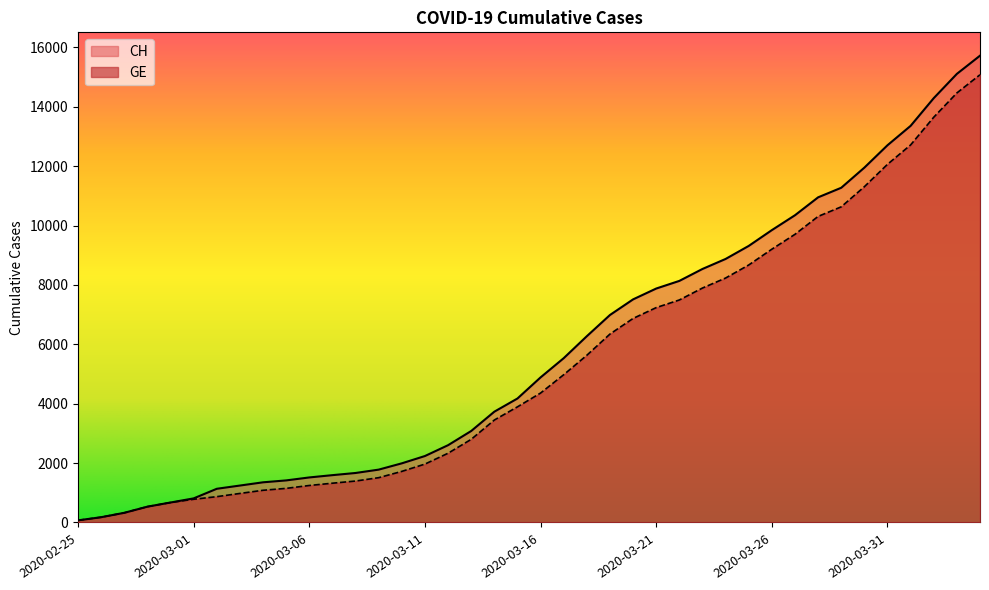

At which label does CH reach its peak?

2020-04-04